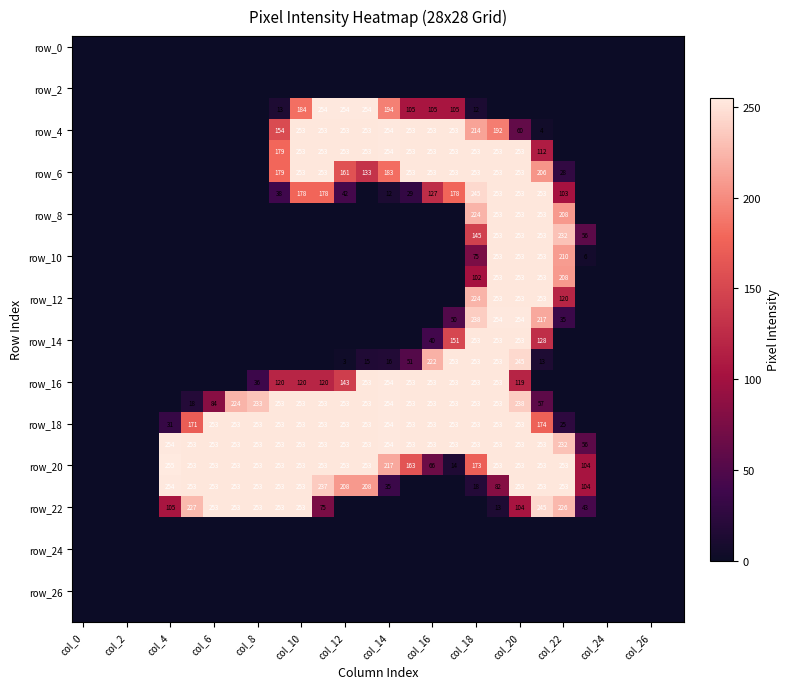

The value of row_16 at 15 is 399. True or false?

False